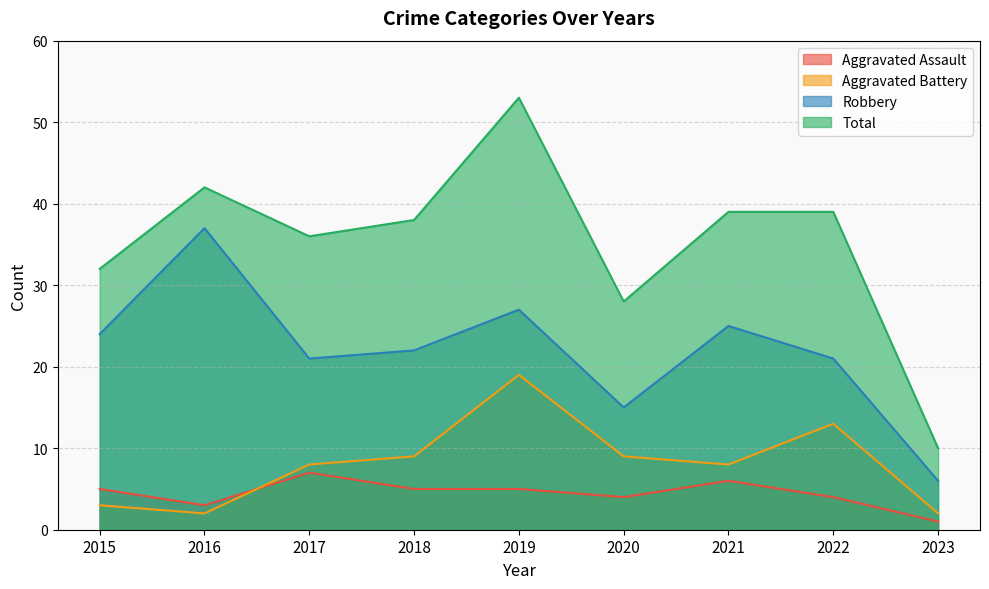

What is the total value across all series at 2018?

74